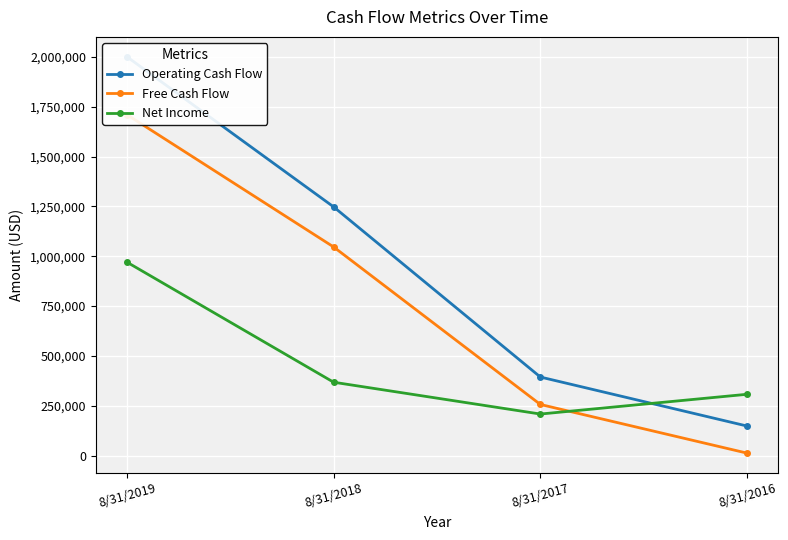

What is the difference between the Net Income values at 8/31/2017 and 8/31/2016?

99115